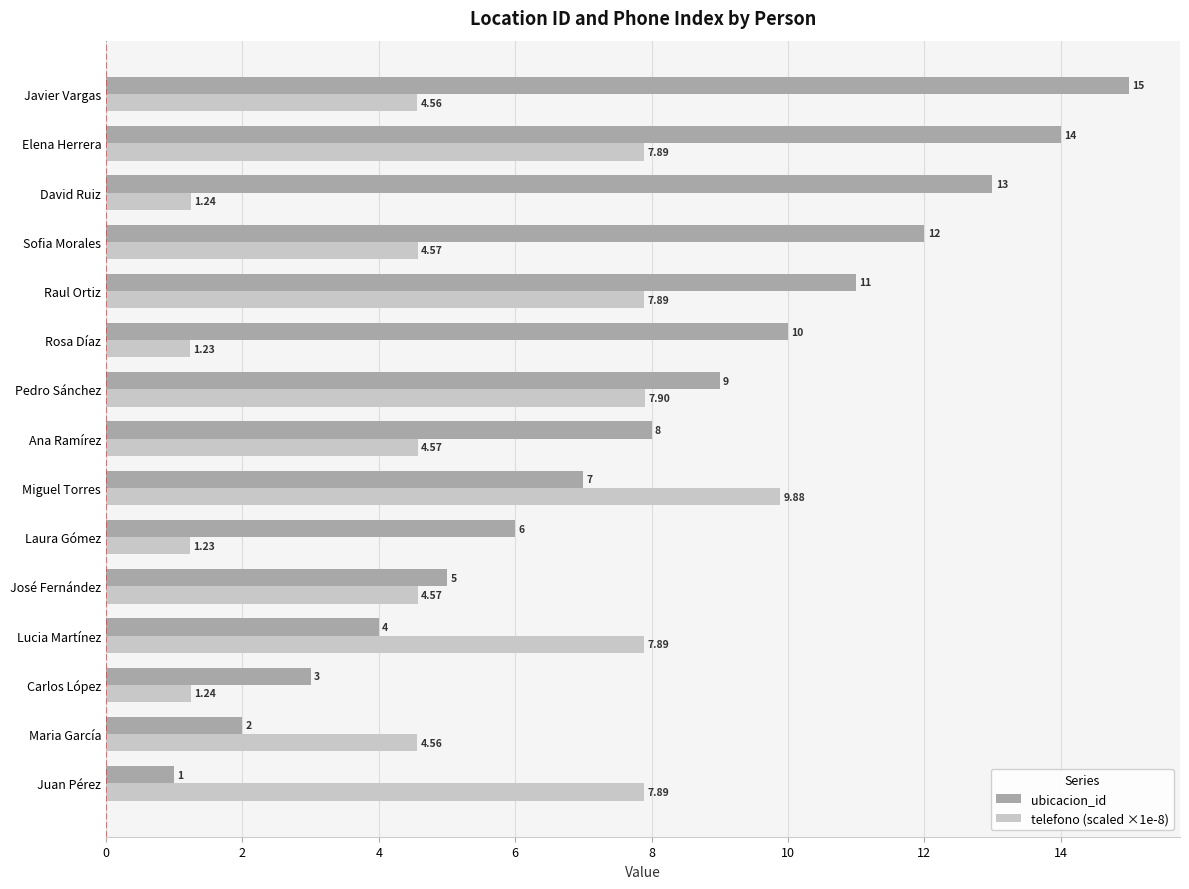

List the series in order of their peak value, highest first.

ubicacion_id, telefono (scaled ×1e-8)